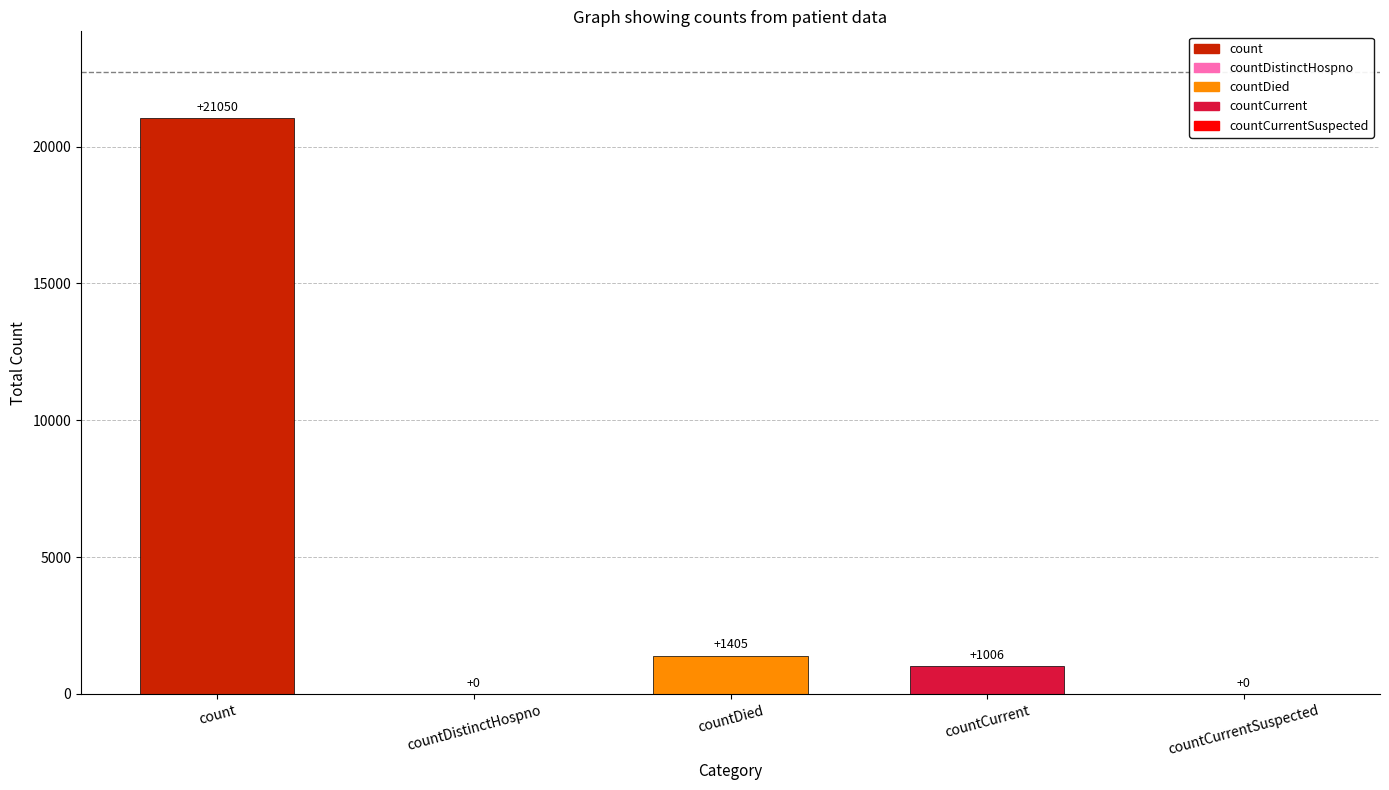

What is the maximum value shown in the chart?

21050